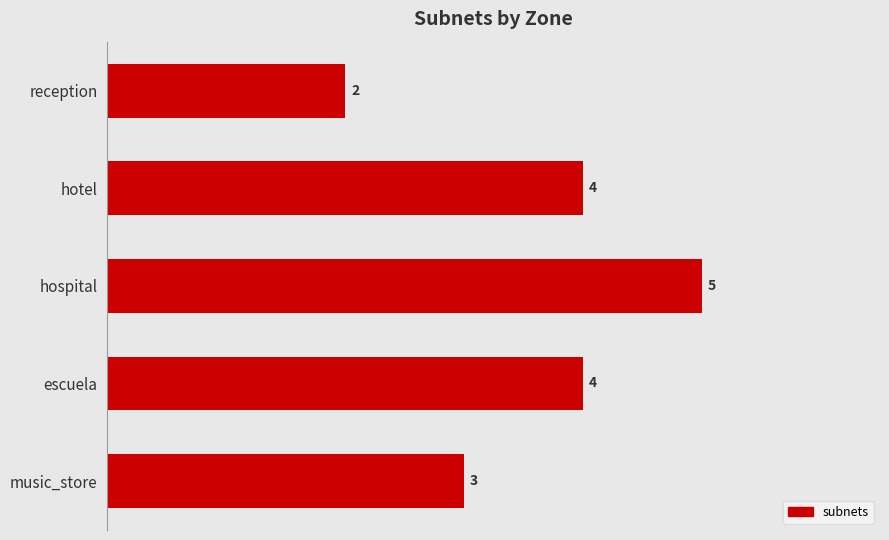

What is the label of the 1st bar from the top?

reception